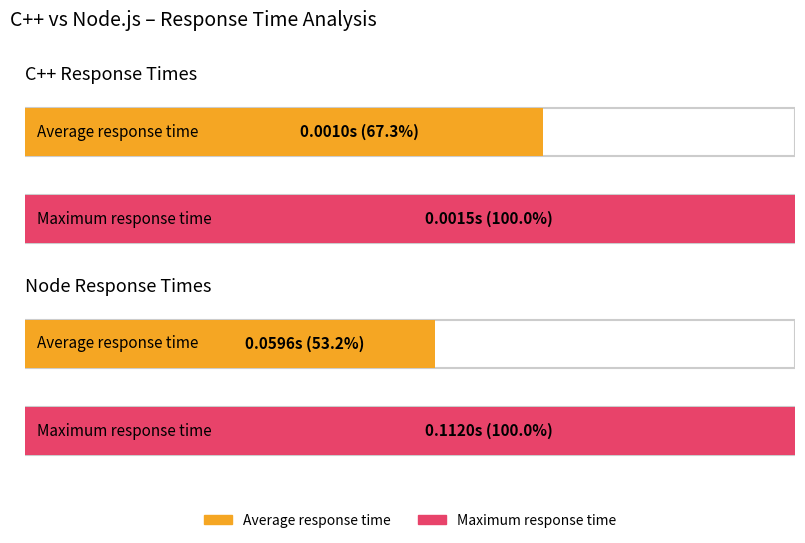

Rank the series by their average value, from lowest to highest.

C++, Node